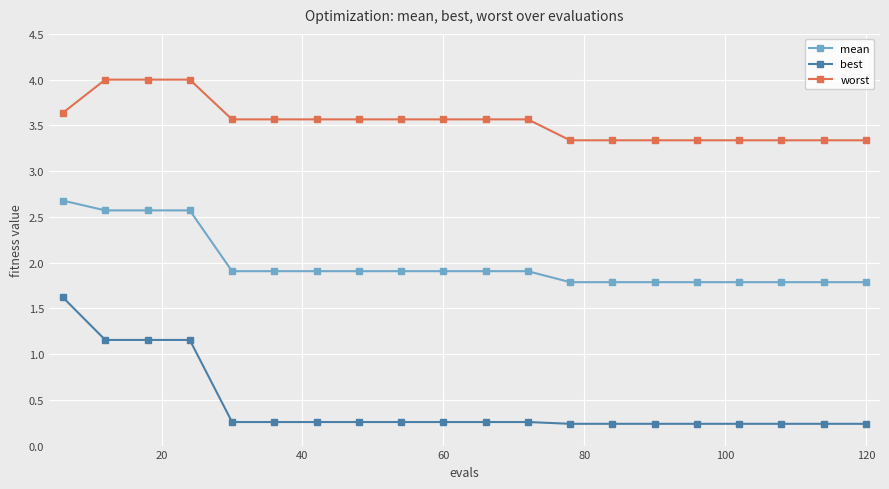

True or false: worst and best intersect in this chart.

False